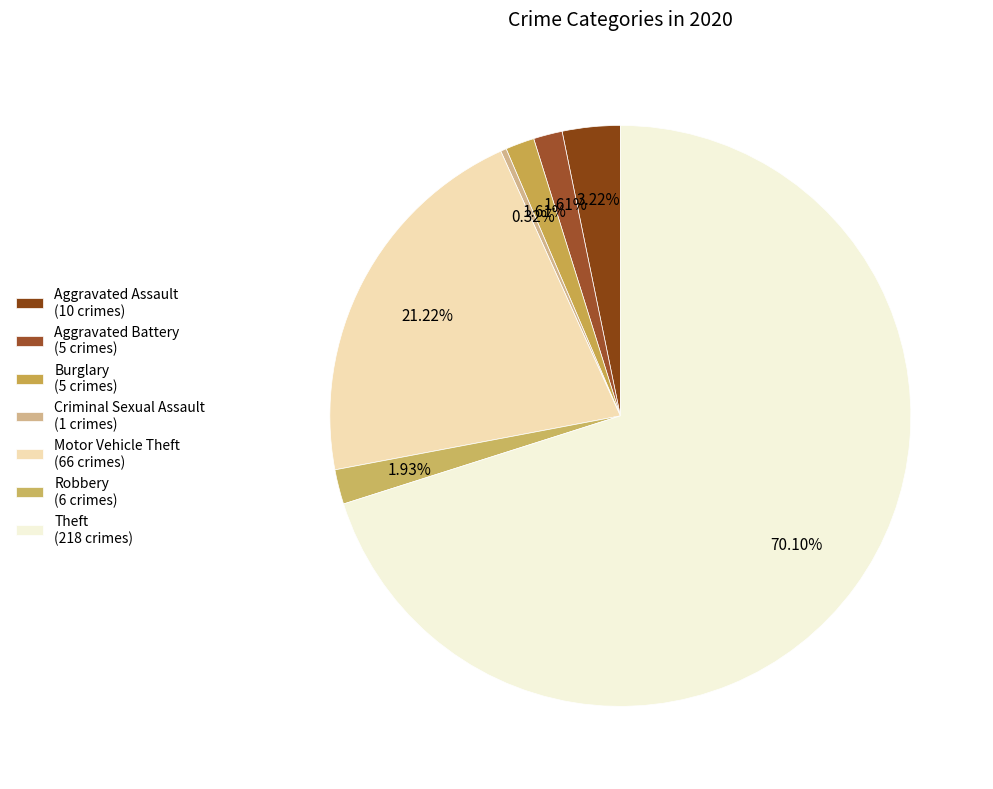

To the nearest percent, what is the average slice percentage?

14%